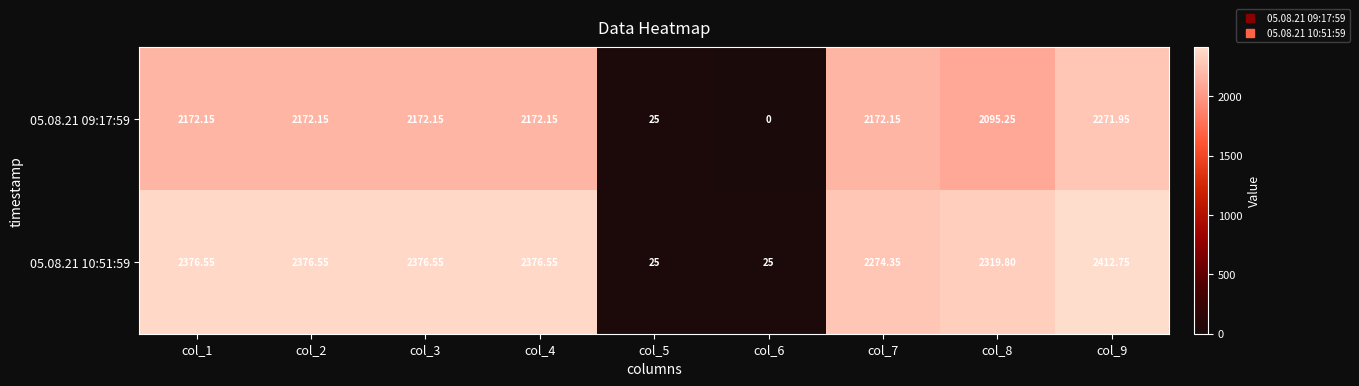

Is the value of 05.08.21 09:17:59 at col_8 greater than the value of 05.08.21 10:51:59 at col_2?

No